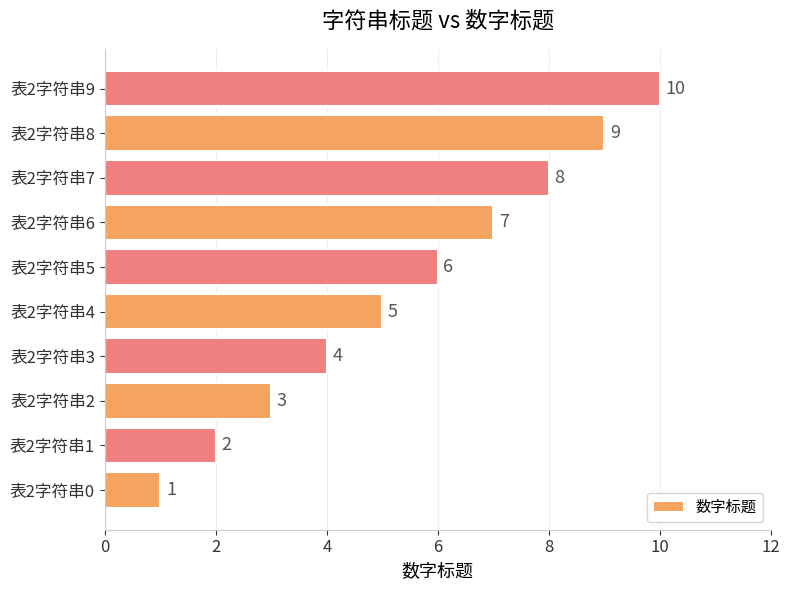

What is the change in value from 表2字符串4 to 表2字符串7?

+3